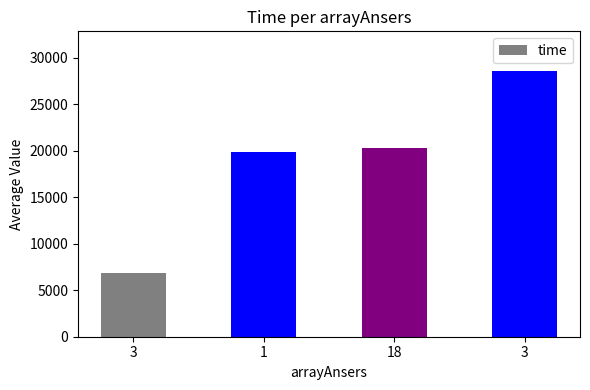

How many values are below 20331?

2